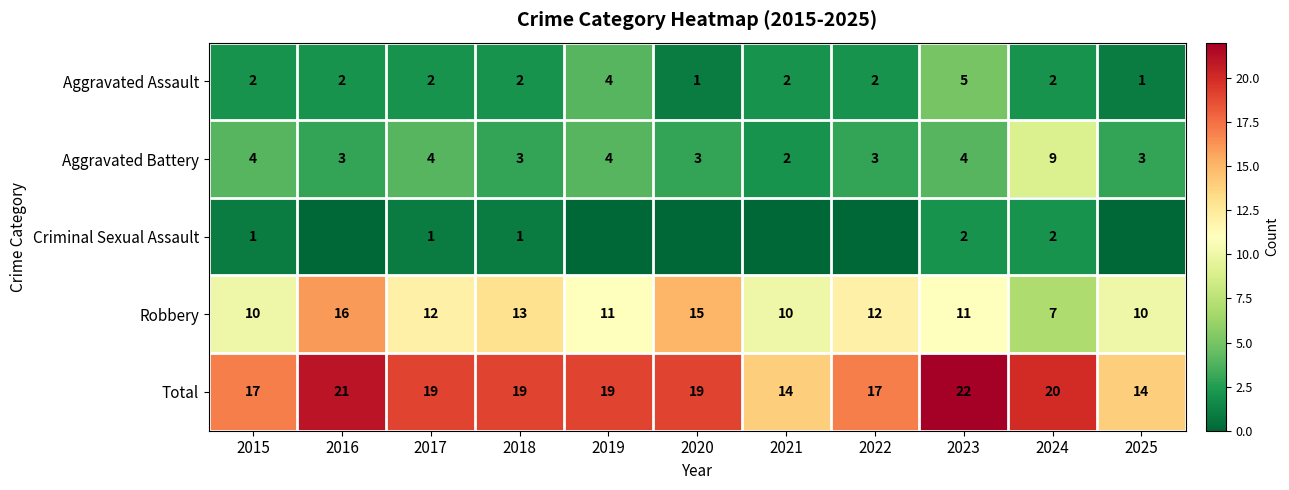

Between 2015 and 2023, which series saw the biggest shift?

Total